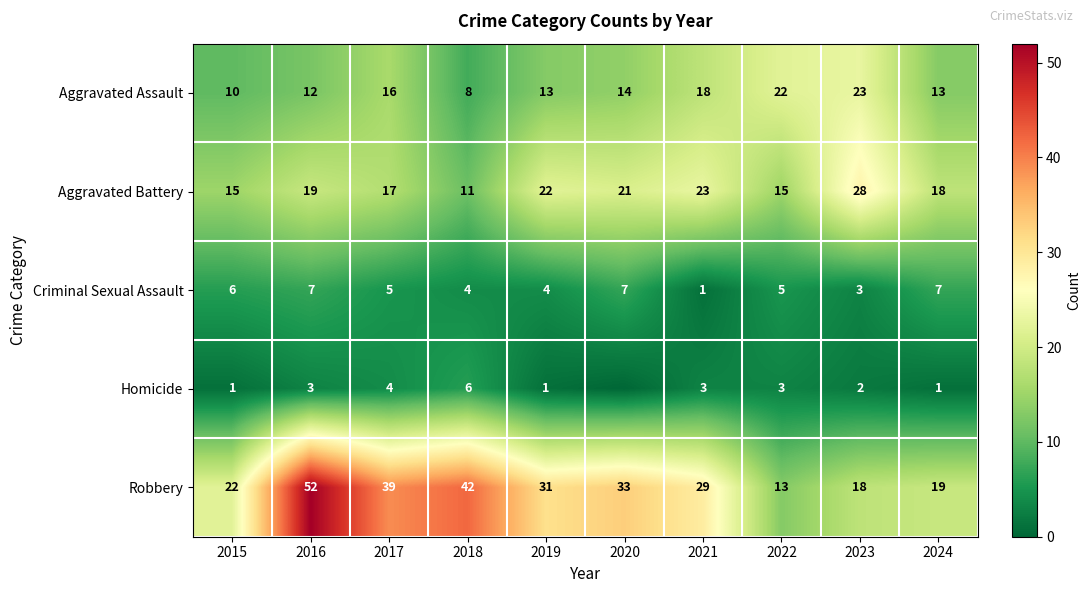

At which label is Robbery closest to 32?

2019